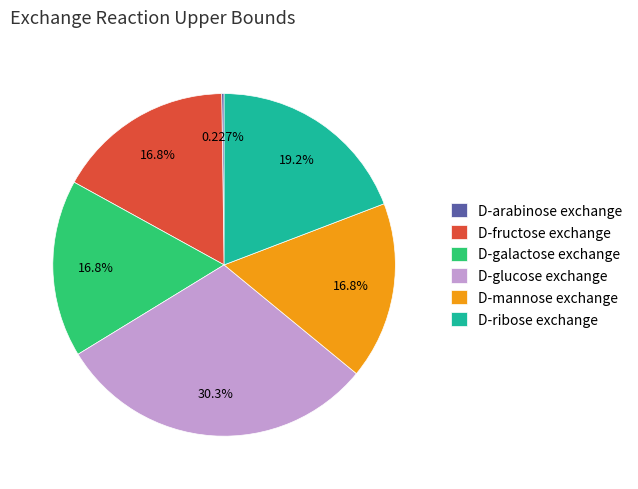

Which category has the biggest portion of the pie?

D-glucose exchange